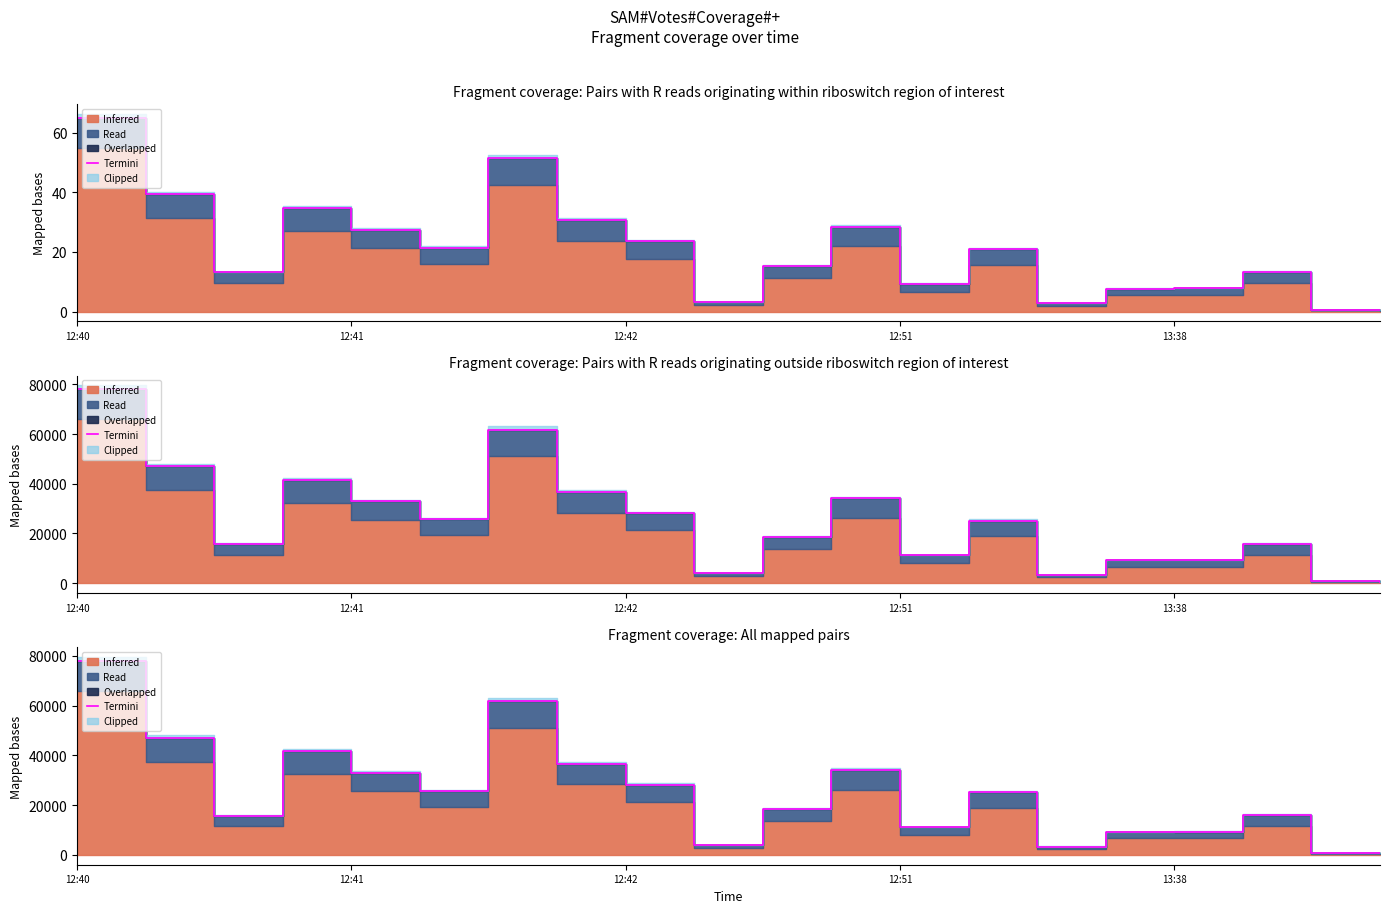

What is the label of the 19th point from the left?

18